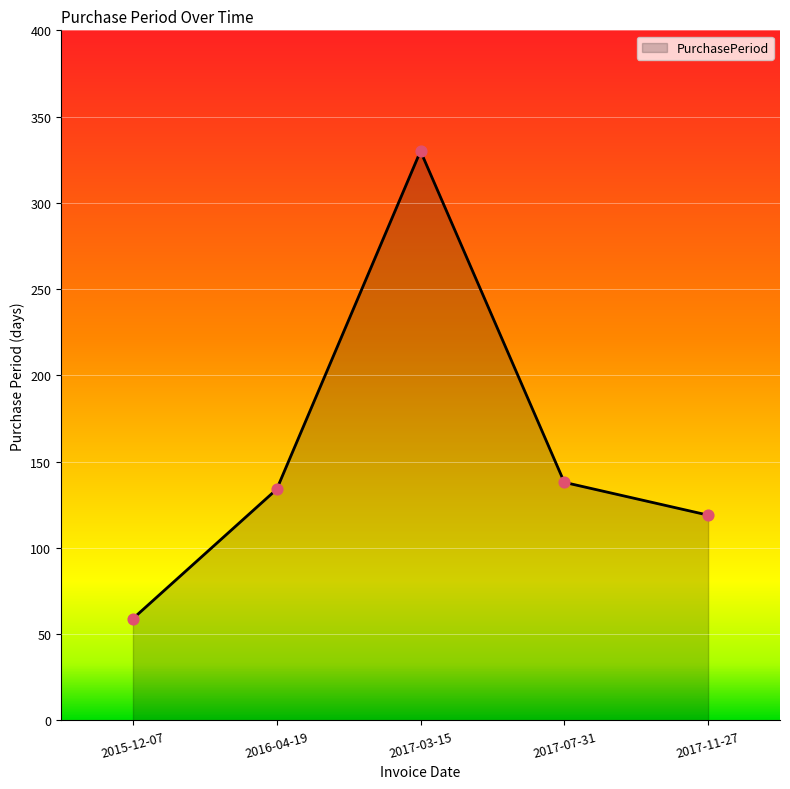

Which has a higher value, 2017-11-27 or 2016-04-19?

2016-04-19